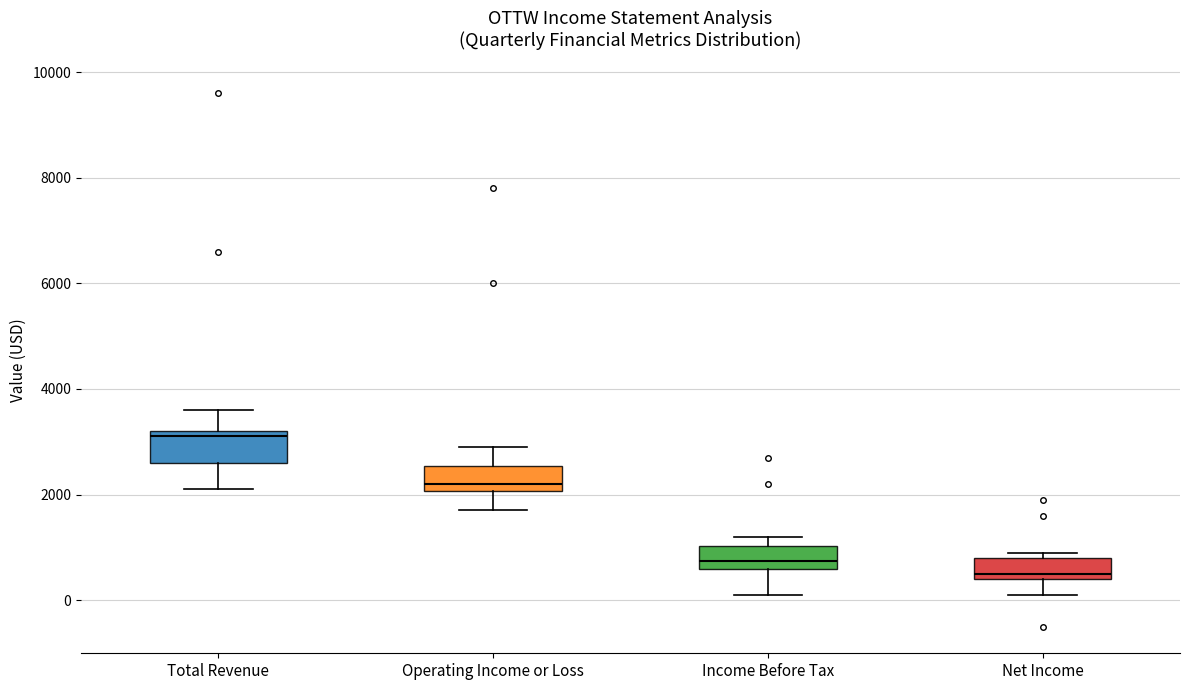

Reading left to right, read every box against the y-axis: the position of its median line, the range the box covers, and the ends of its whiskers. The values are not printed on the chart, so give them approximately, as read against the axis.

Total Revenue: median 3200 (just below the box's upper edge), box 2600 to 3200, whiskers 2200 to 3600
Operating Income or Loss: median 2200, box 2000 to 2600, whiskers 1800 to 3000
Income Before Tax: median 800, box 600 to 1000, whiskers 200 to 1200
Net Income: median 600, box 400 to 800, whiskers 200 to 1000